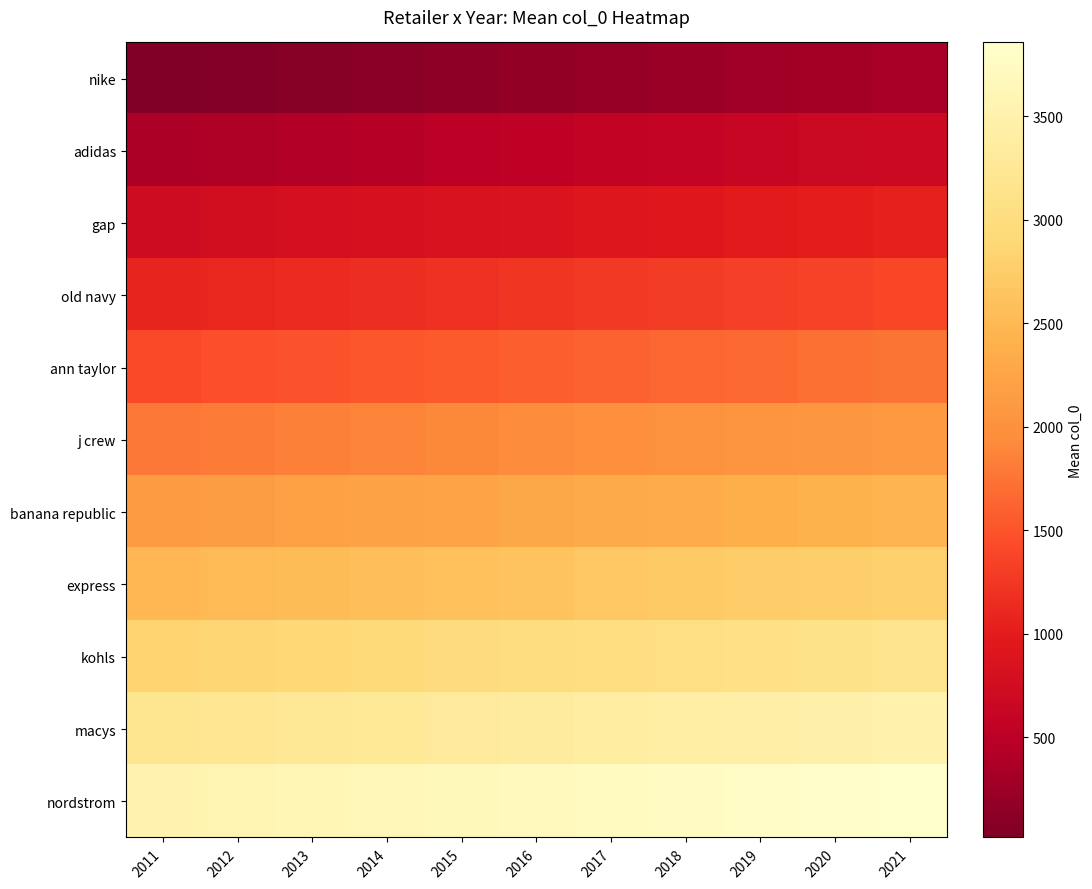

List the series in order of their peak value, lowest first.

nike, adidas, gap, old navy, ann taylor, j crew, banana republic, express, kohls, macys, nordstrom